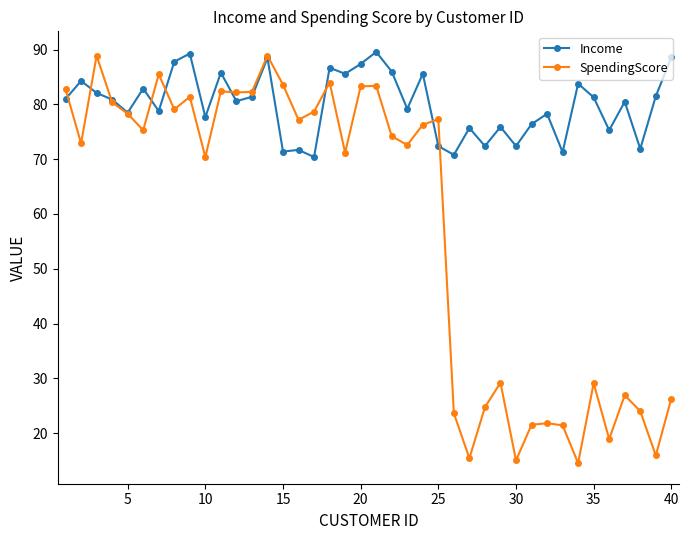

Which series has the widest spread of values?

SpendingScore